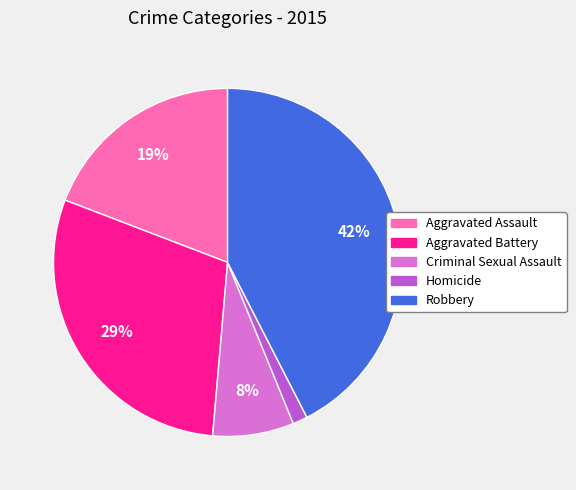

What is the largest slice in the pie chart?

Robbery